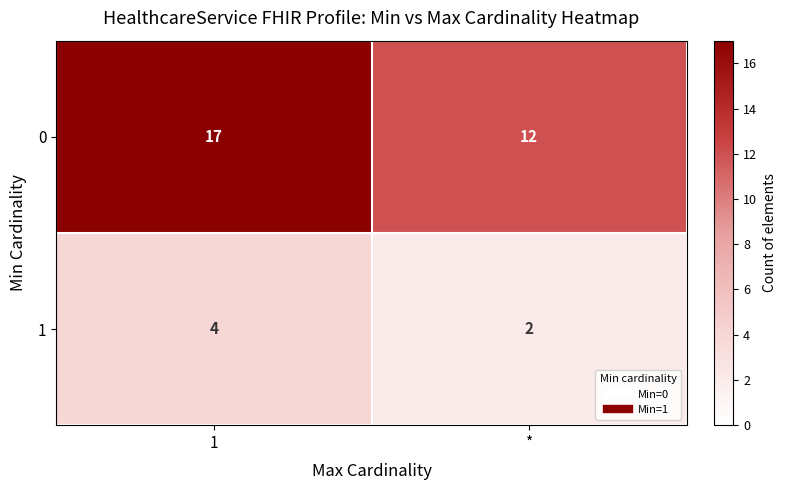

Is it true that 0 equals 17 at 1?

True